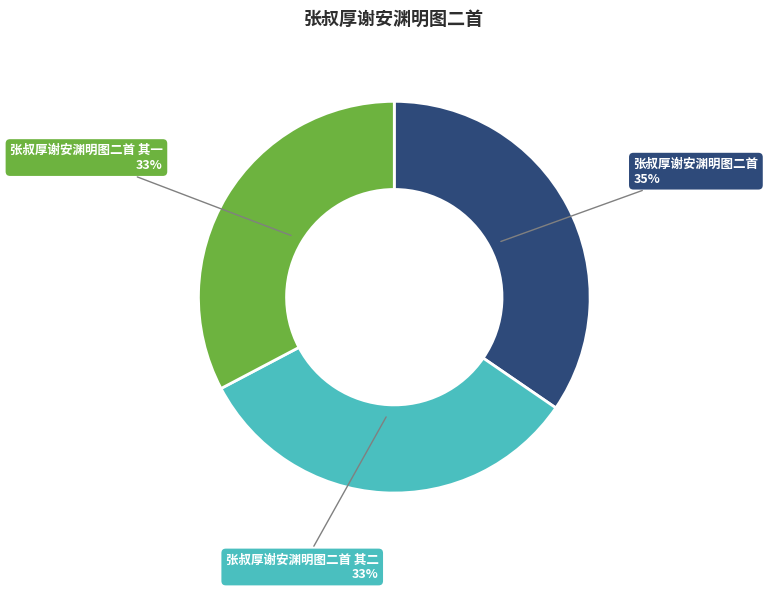

Do 张叔厚谢安渊明图二首 其二 and 张叔厚谢安渊明图二首 together represent more than half of the pie?

Yes